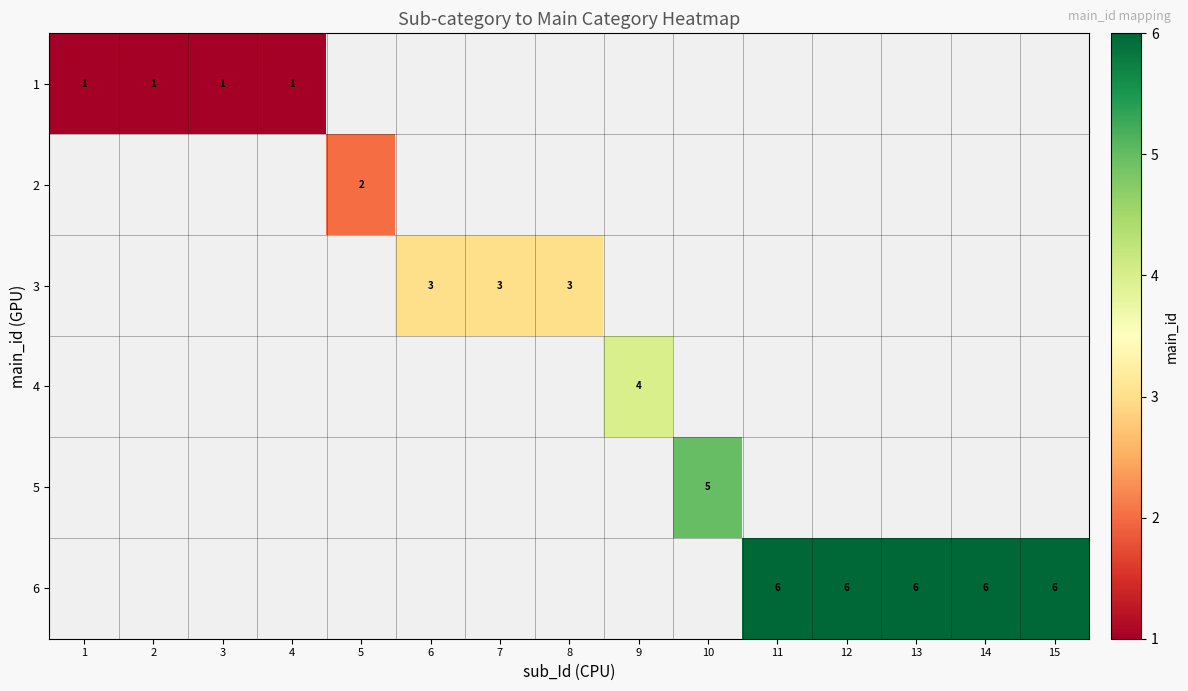

Is it true that 1 equals 1.6 at 3?

False